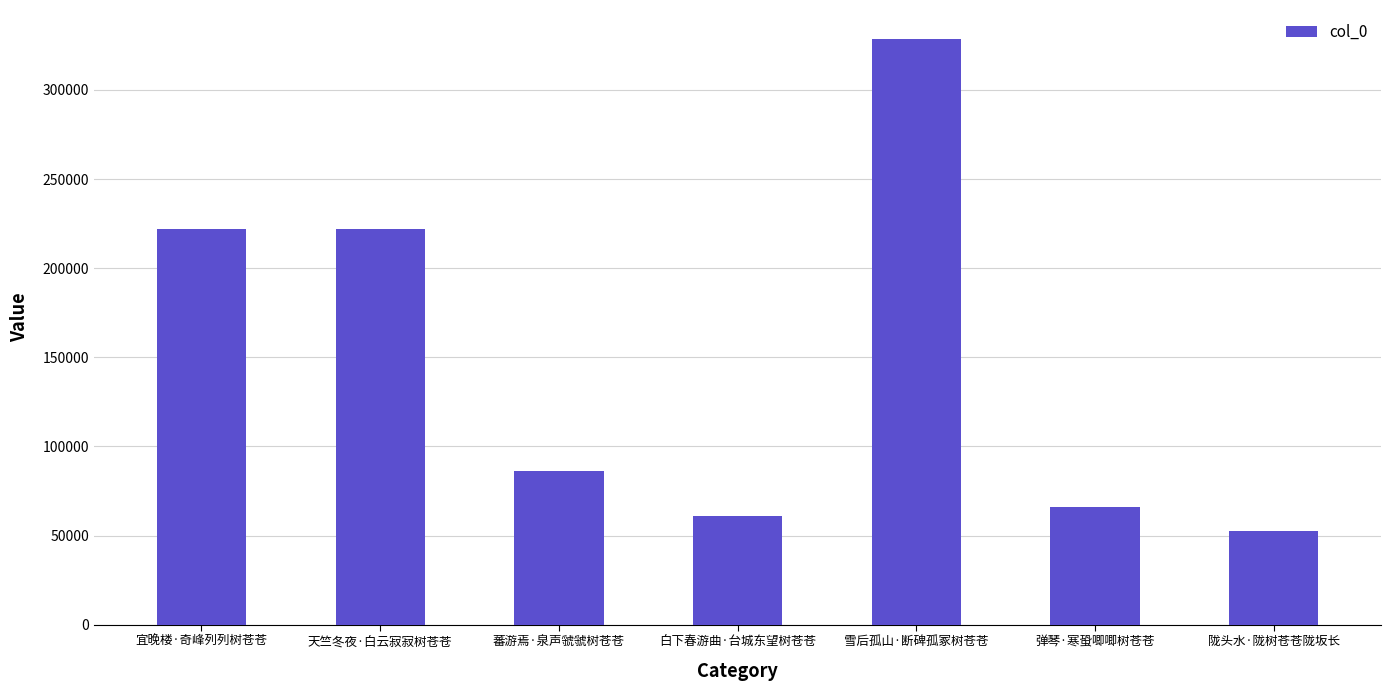

What is the value of the 6th bar from the left?

66106